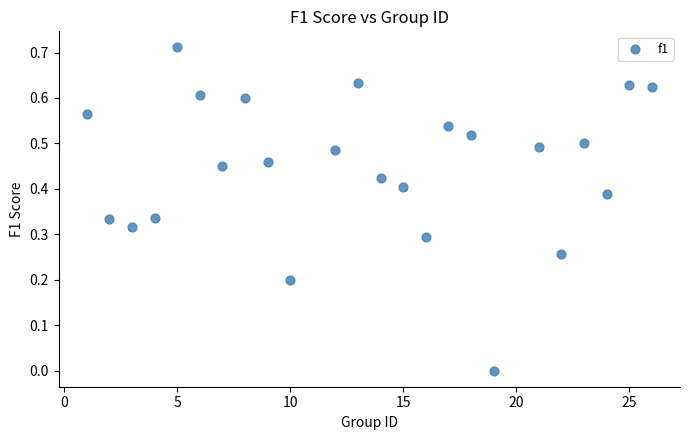

What is the range of X values (max minus min)?

25.0